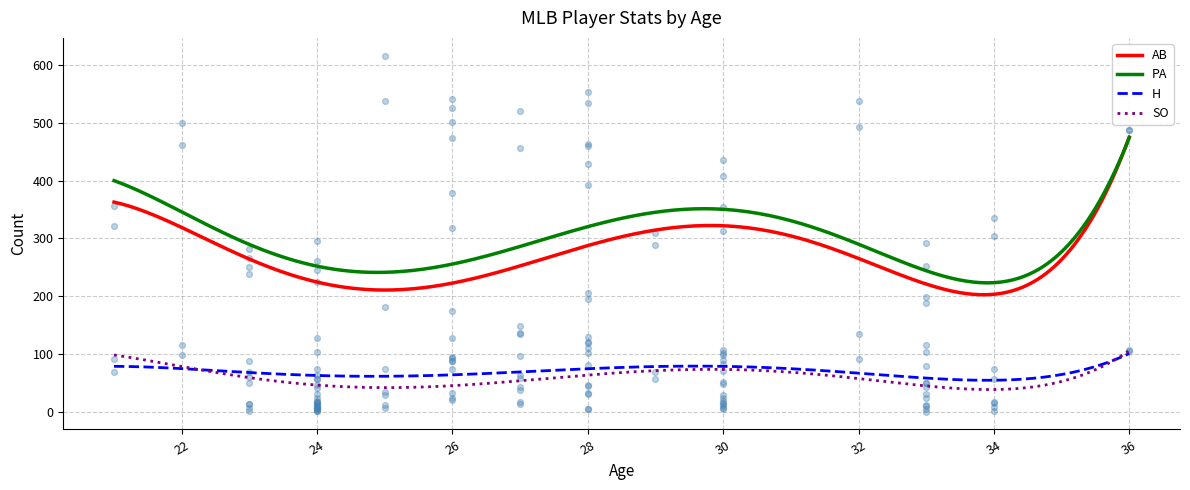

What are all the series names shown in the legend?

AB, PA, H, SO